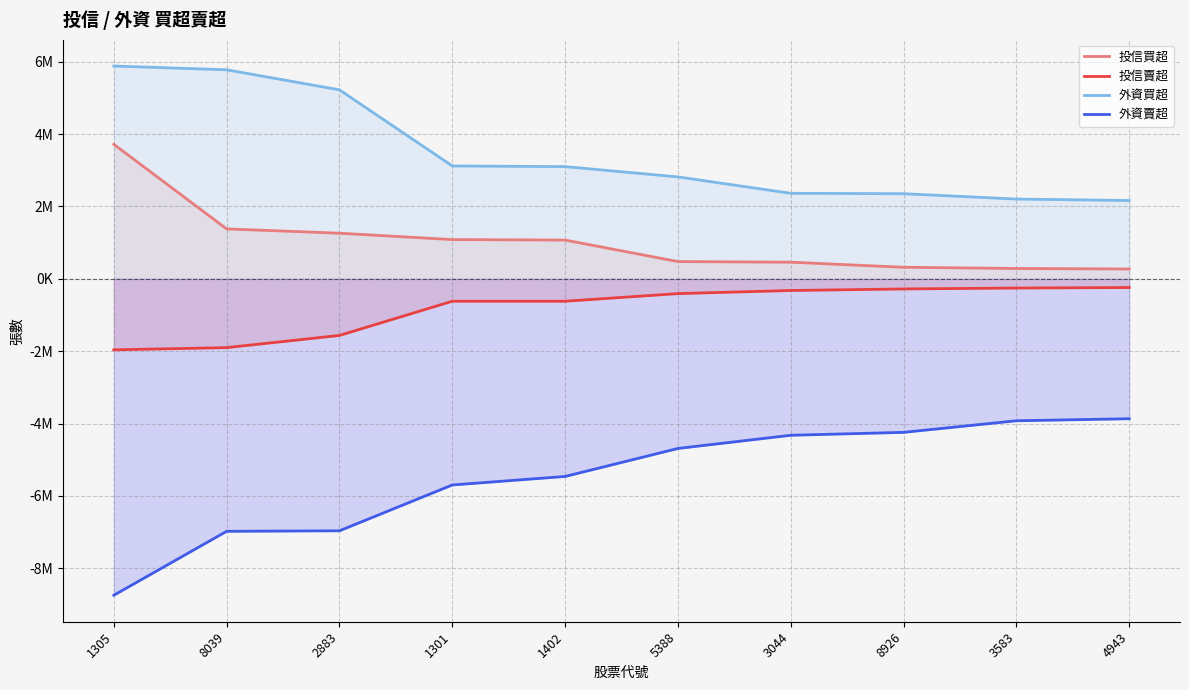

Is the value of 投信賣超 at 1301 greater than the value of 外資賣超 at 4943?

Yes